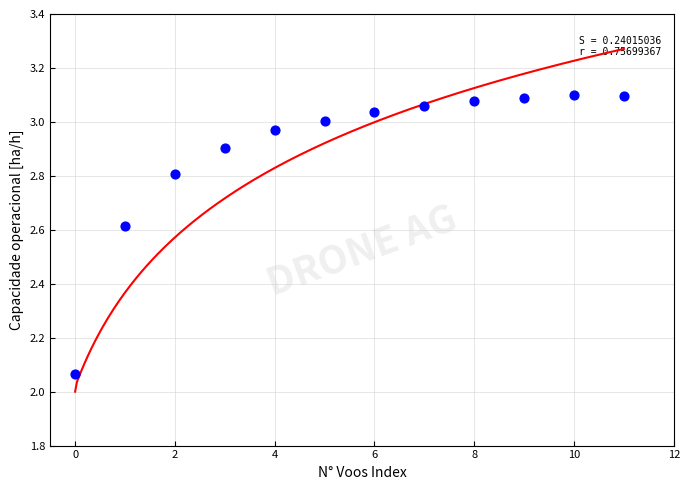

What is the average Y value?

2.9